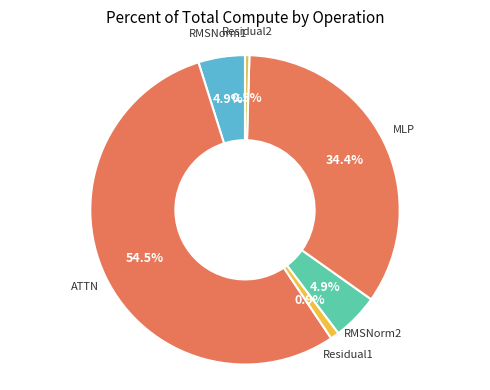

Between RMSNorm2 and Residual1, which is larger?

RMSNorm2